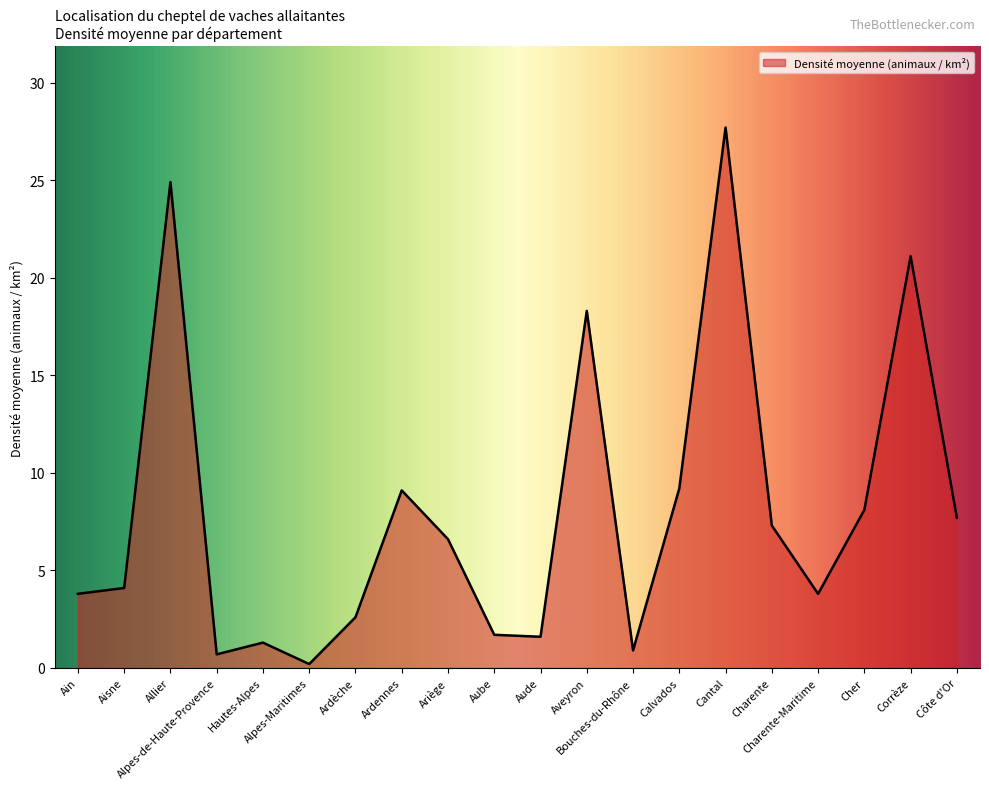

What is the difference between the maximum and minimum values?

27.5